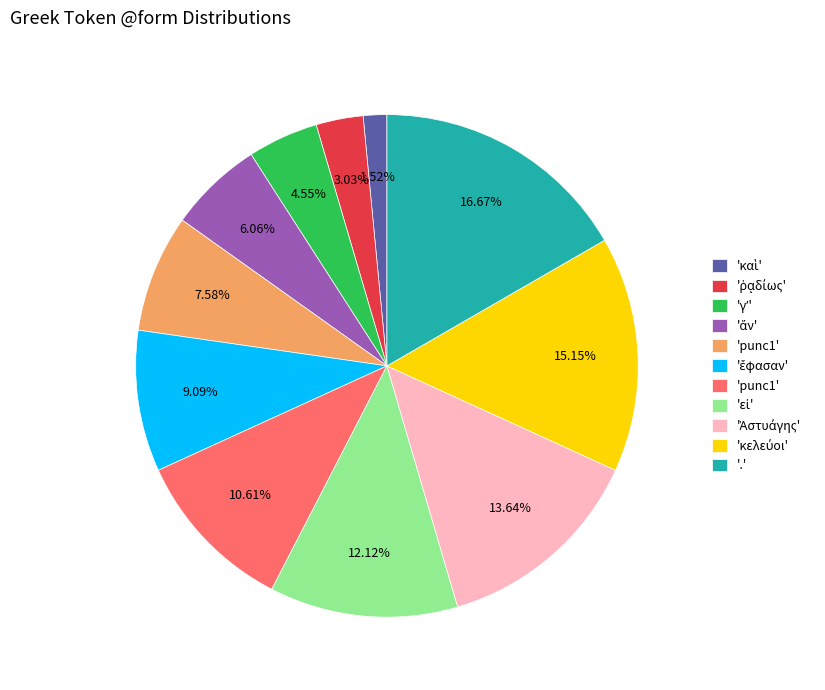

Count the number of slices in the pie.

11